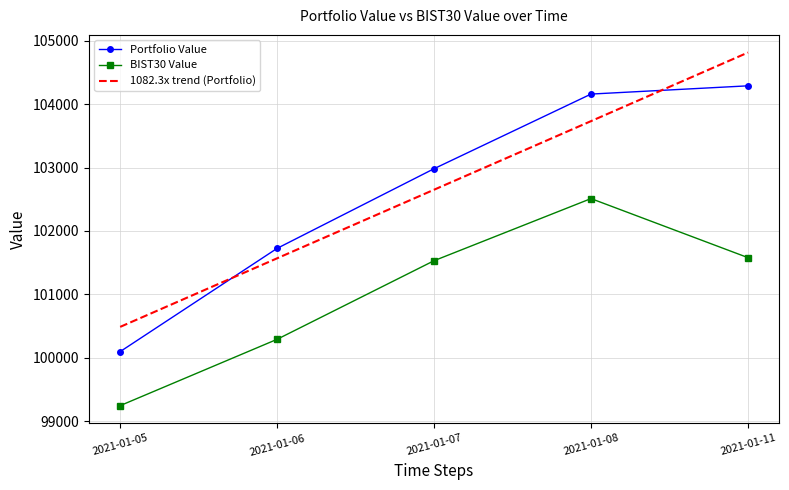

What value does the Portfolio Value series have at 2021-01-08?

104160.1